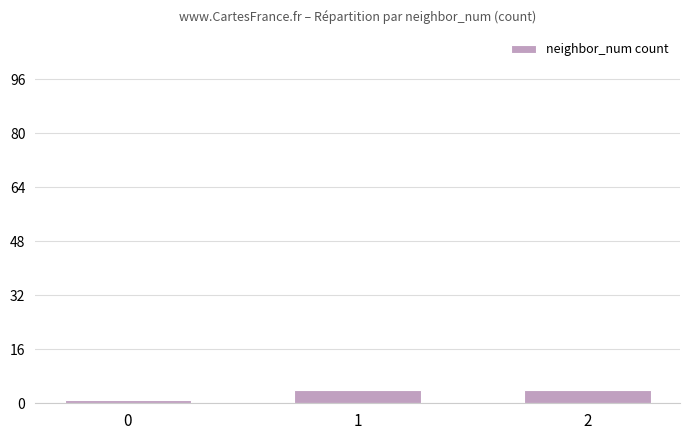

What is the value of the 2nd bar from the left?

4